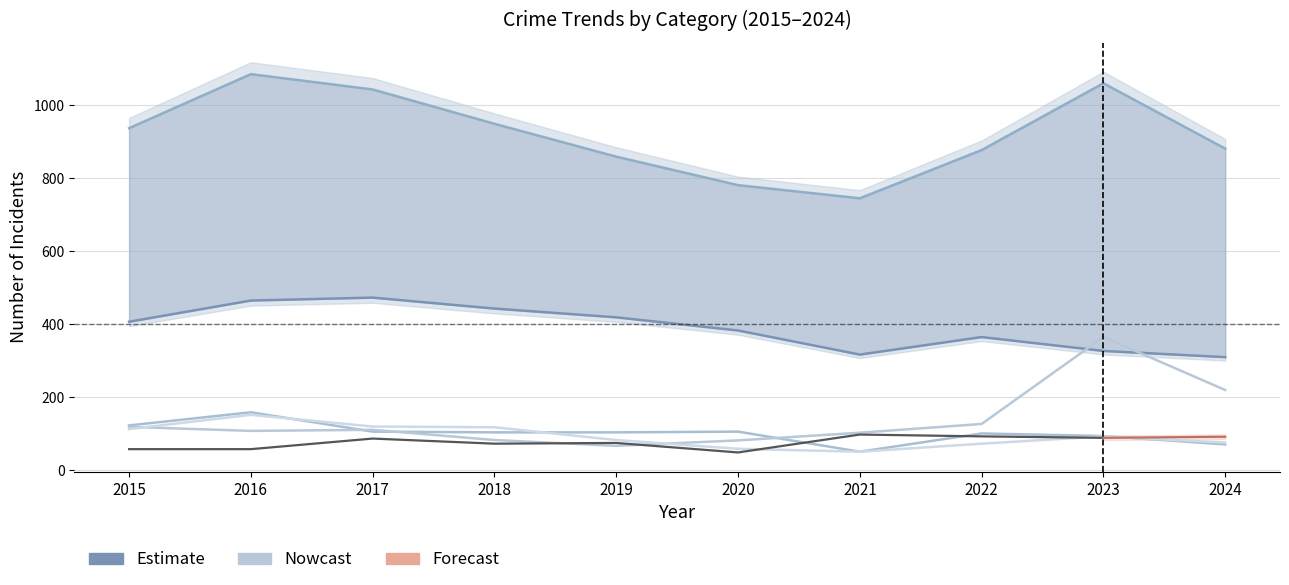

What is the highest value of the Motor Vehicle Theft series?

365